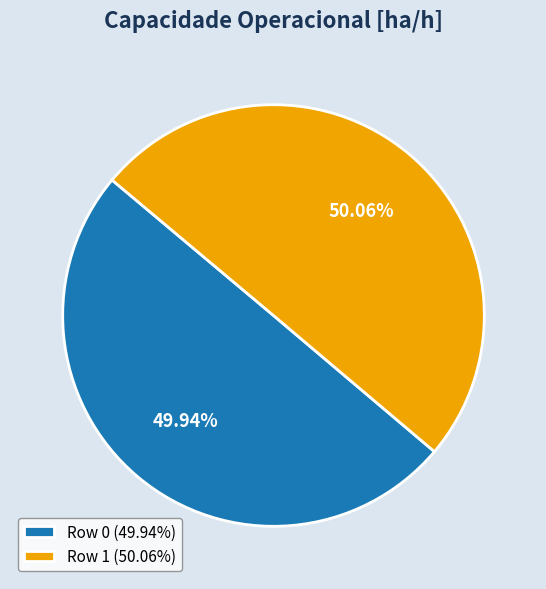

Approximately how many times larger is the value at Row 0 (49.94%) compared to Row 1 (50.06%)?

1.0